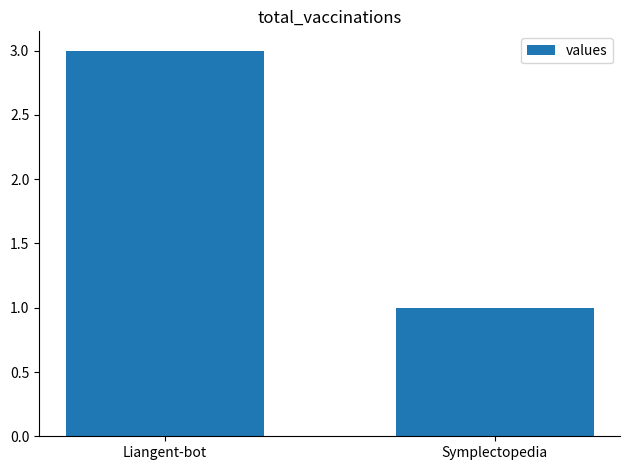

The chart shows a value of 3 at Liangent-bot. True or false?

True